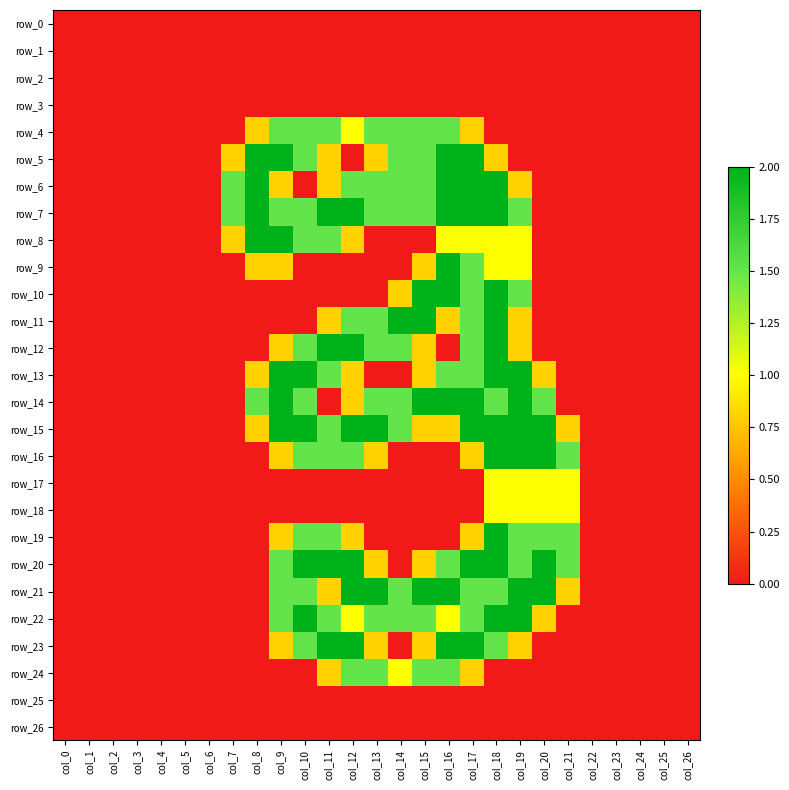

Rank the categories by row_15 value from highest to lowest.

col_9, col_10, col_12, col_13, col_17, col_18, col_19, col_20, col_11, col_14, col_8, col_15, col_16, col_21, col_0, col_1, col_2, col_3, col_4, col_5, col_6, col_7, col_22, col_23, col_24, col_25, col_26